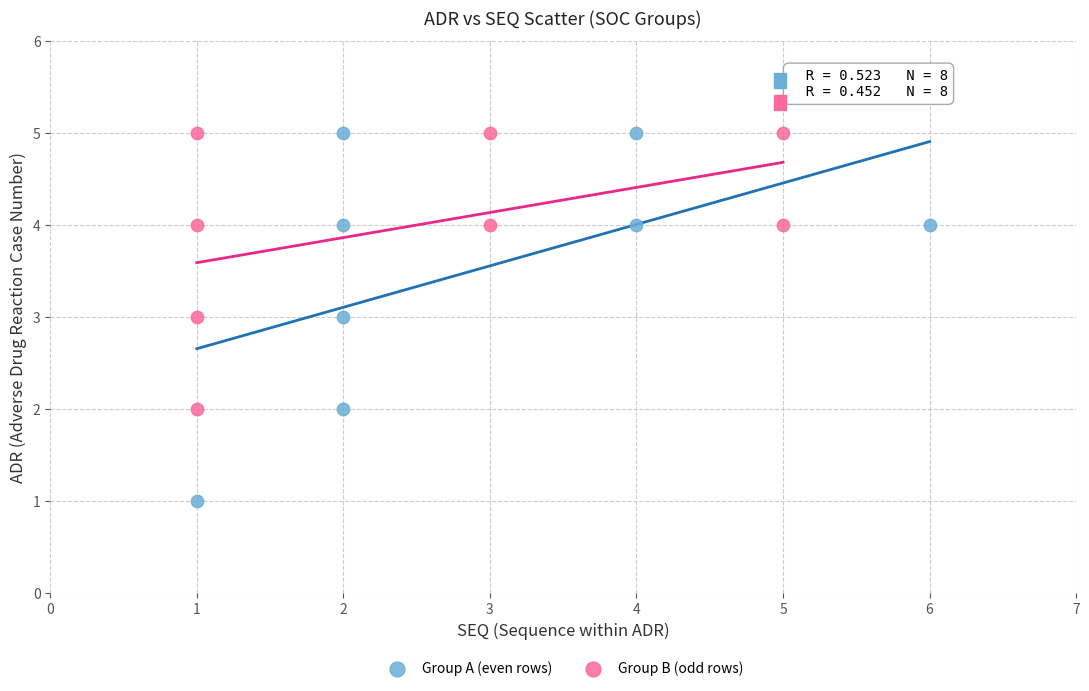

Which series contains the lowest Y value?

Group A (even rows)